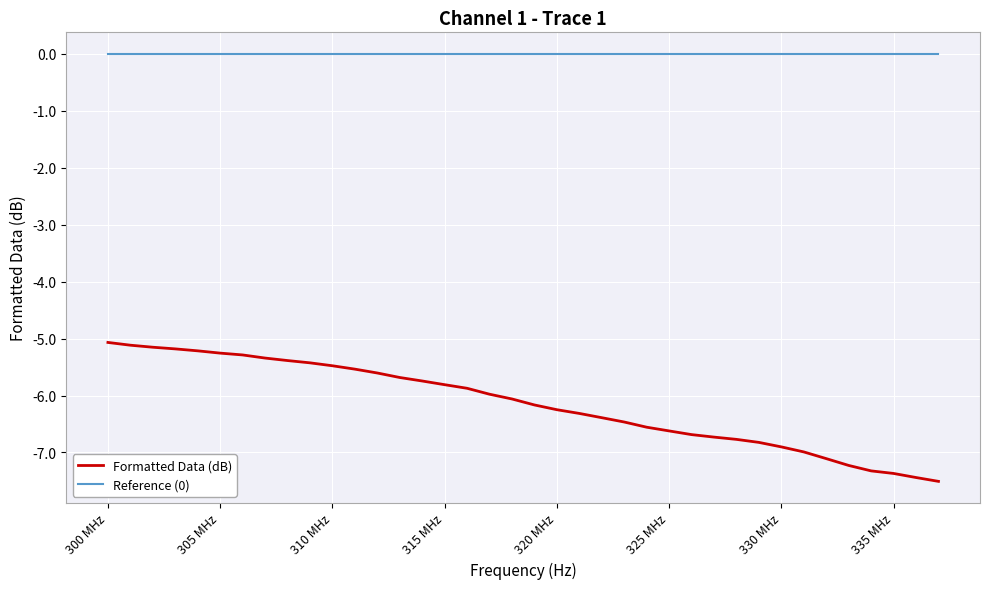

What is the maximum value for Formatted Data (dB)?

-5.1